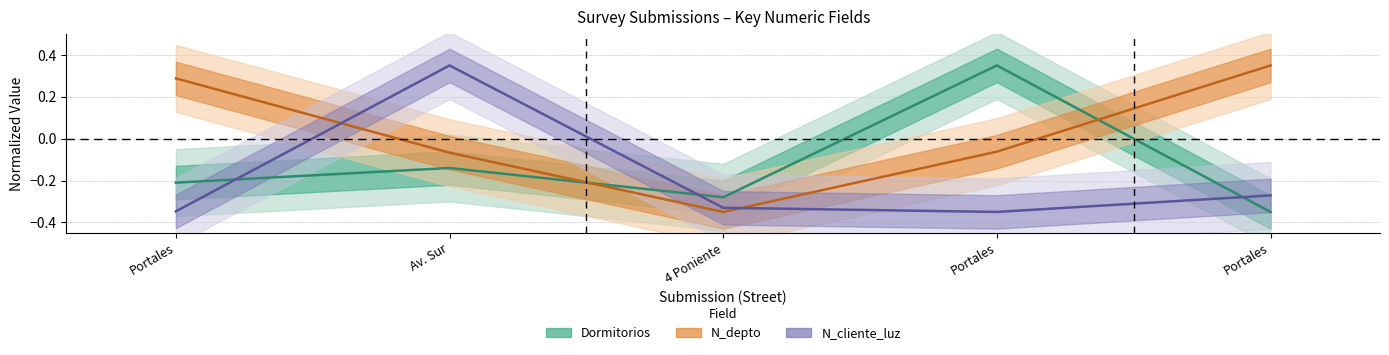

Does the chart display data point markers on the line(s)?

No